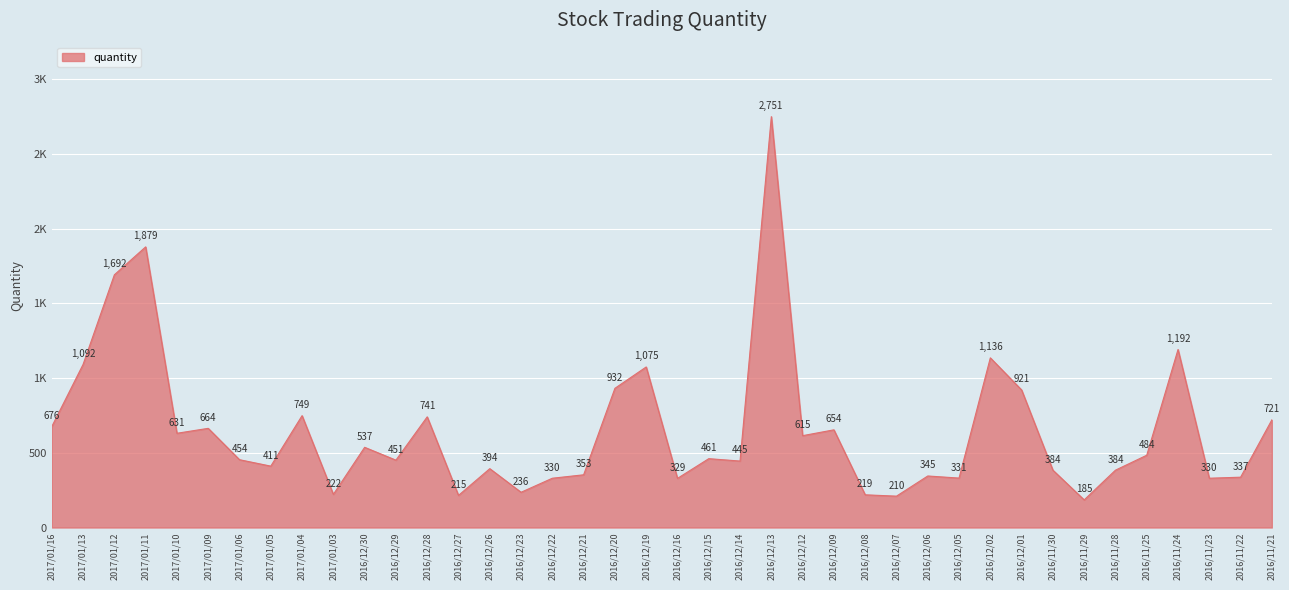

Reading right to left, transcribe all the data shown in this chart.

2016/11/21=721	2016/11/22=337	2016/11/23=330	2016/11/24=1192	2016/11/25=484	2016/11/28=384	2016/11/29=185	2016/11/30=384	2016/12/01=921	2016/12/02=1136	2016/12/05=331	2016/12/06=345	2016/12/07=210	2016/12/08=219	2016/12/09=654	2016/12/12=615	2016/12/13=2751	2016/12/14=445	2016/12/15=461	2016/12/16=329	2016/12/19=1075	2016/12/20=932	2016/12/21=353	2016/12/22=330	2016/12/23=236	2016/12/26=394	2016/12/27=215	2016/12/28=741	2016/12/29=451	2016/12/30=537	2017/01/03=222	2017/01/04=749	2017/01/05=411	2017/01/06=454	2017/01/09=664	2017/01/10=631	2017/01/11=1879	2017/01/12=1692	2017/01/13=1092	2017/01/16=676